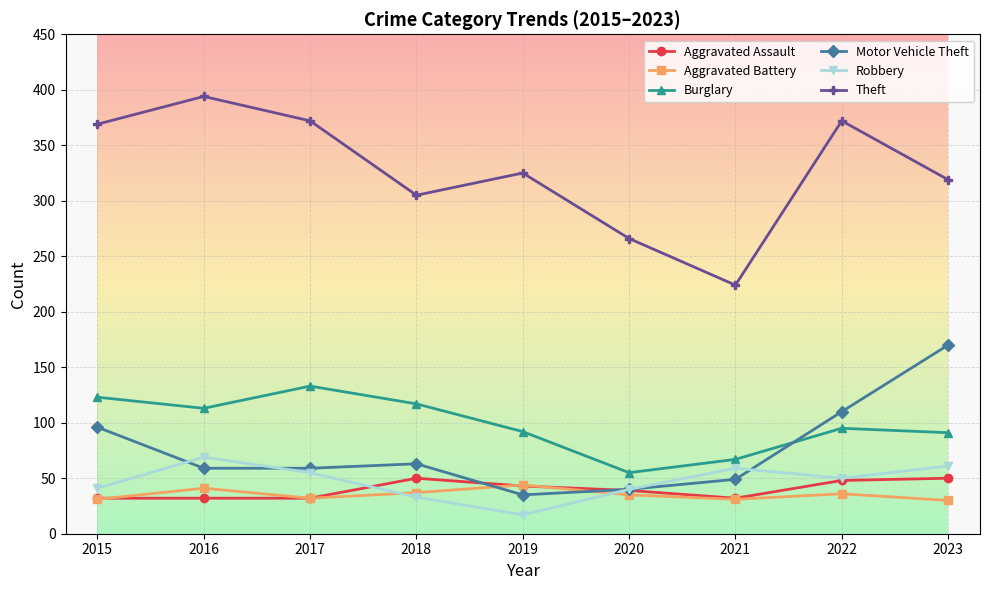

Which series has the largest range (max minus min)?

Theft